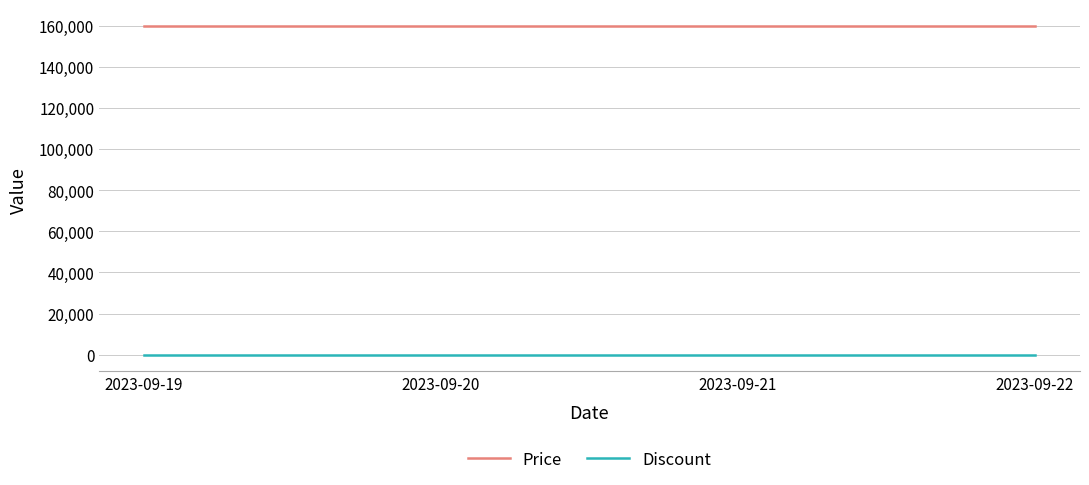

What are all the series names shown in the legend?

Price, Discount